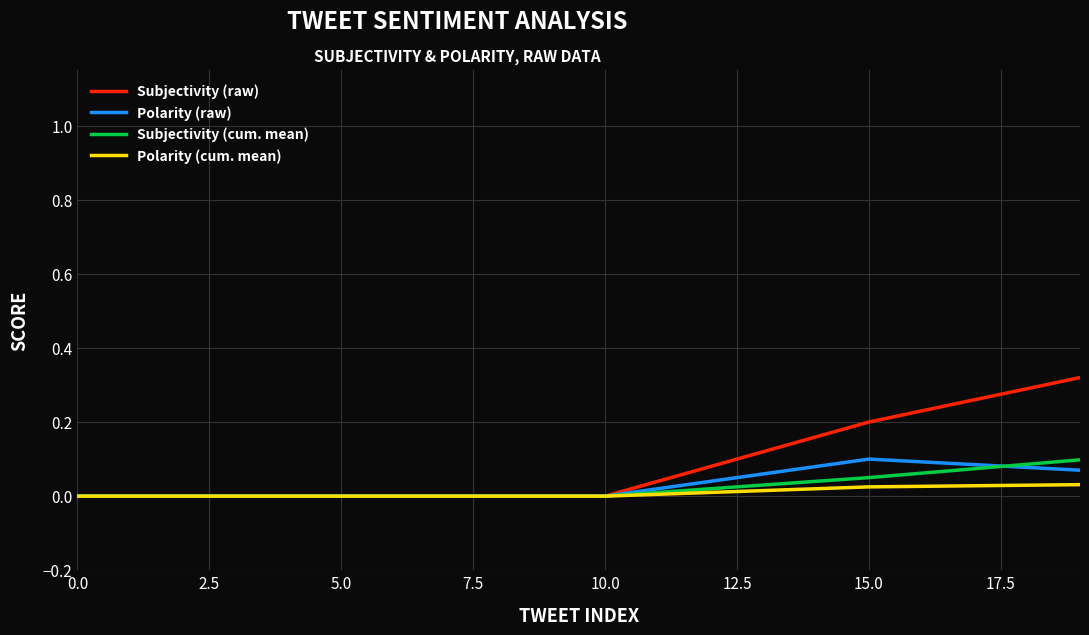

Which series has the largest total across all categories?

Subjectivity (raw)